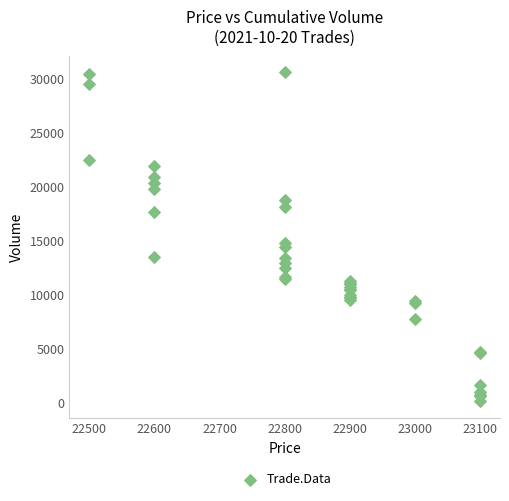

What Y value in the scatter plot is closest to 15350?

14800